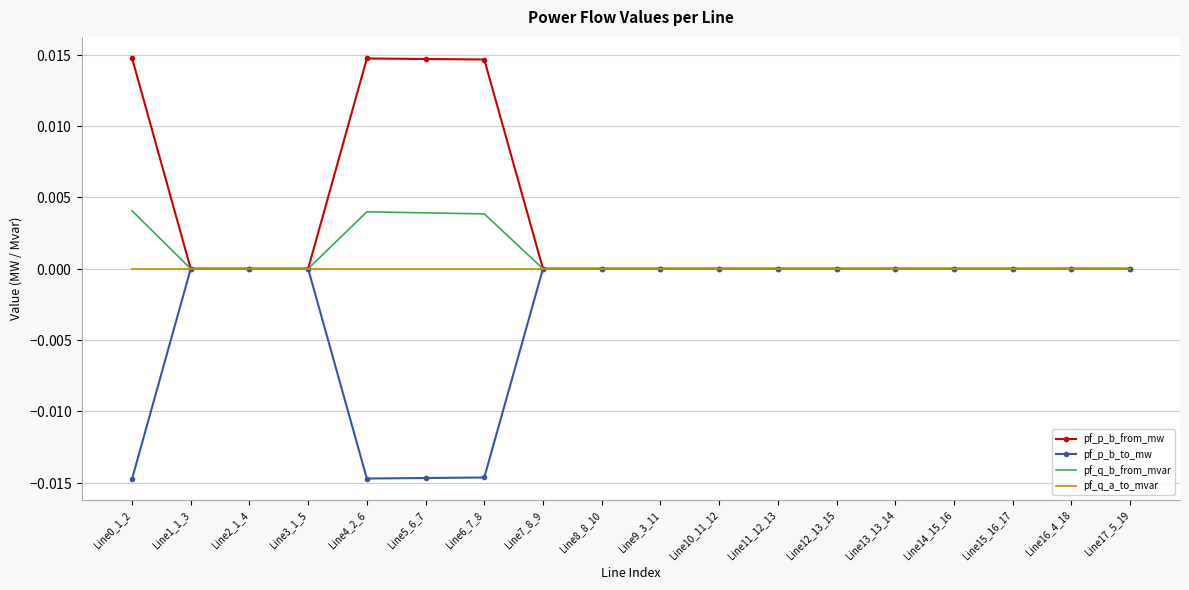

Is the value of pf_p_b_to_mw at Line0_1_2 greater than the value of pf_q_a_to_mvar at Line1_1_3?

No